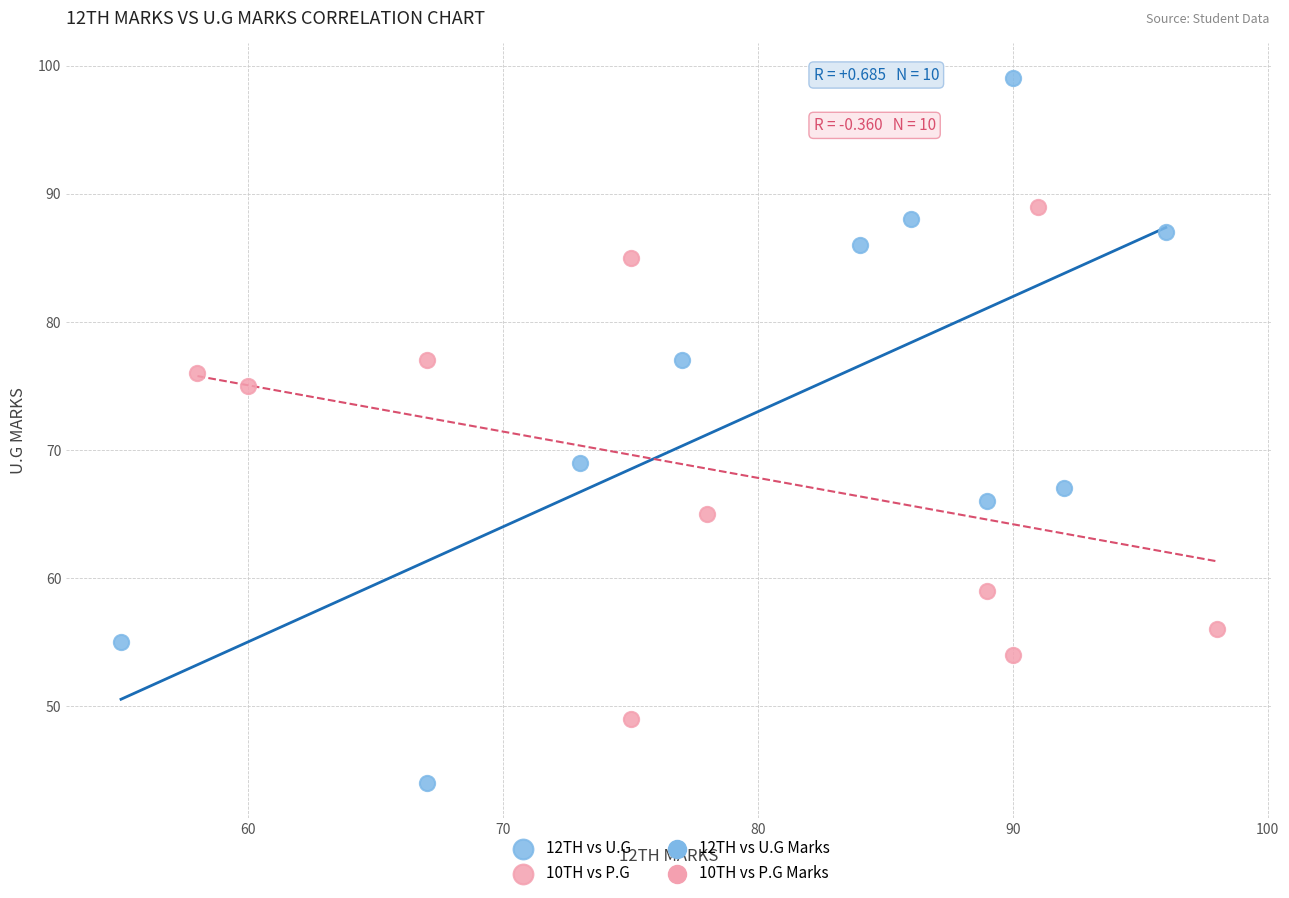

Which series has the largest Y range (max minus min)?

12TH vs U.G